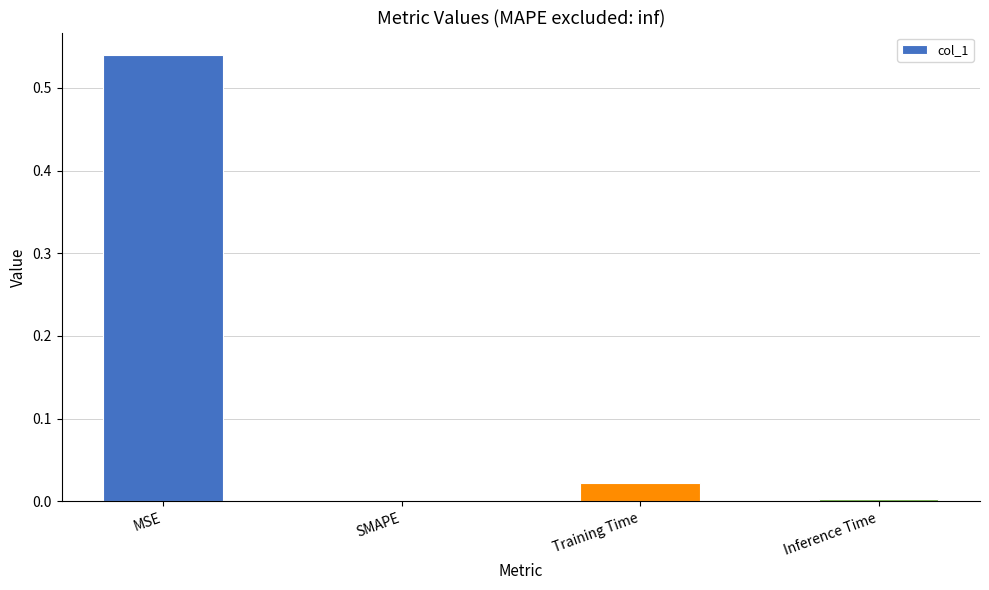

Which has a higher value, Training Time or MSE?

MSE